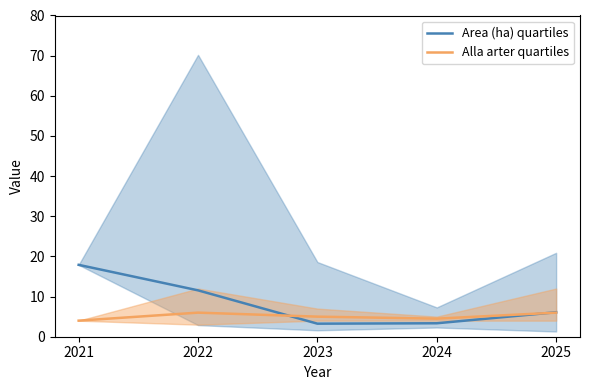

What is the difference between the maximum and minimum values in the Alla arter quartiles series?

2.0